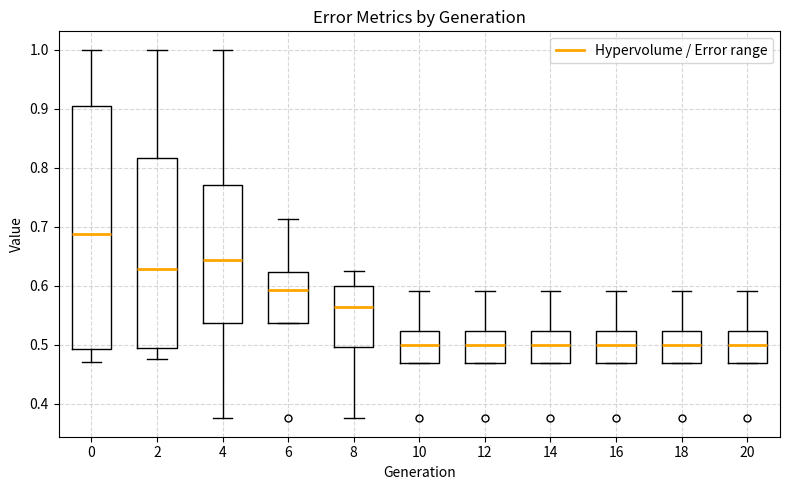

Which box's median line is the highest?

0